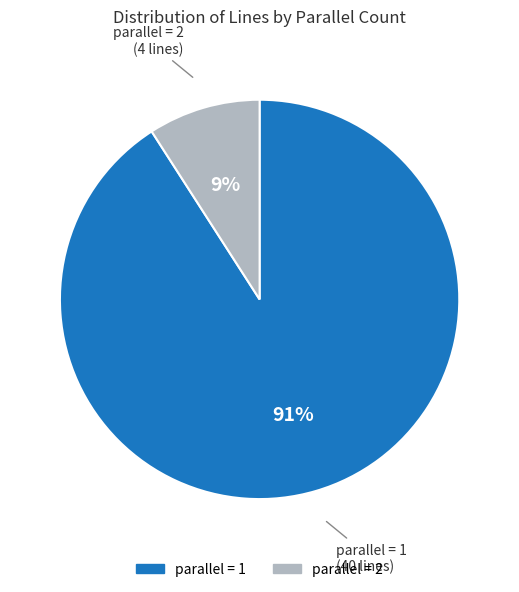

To the nearest percent, what is the average slice percentage?

50%